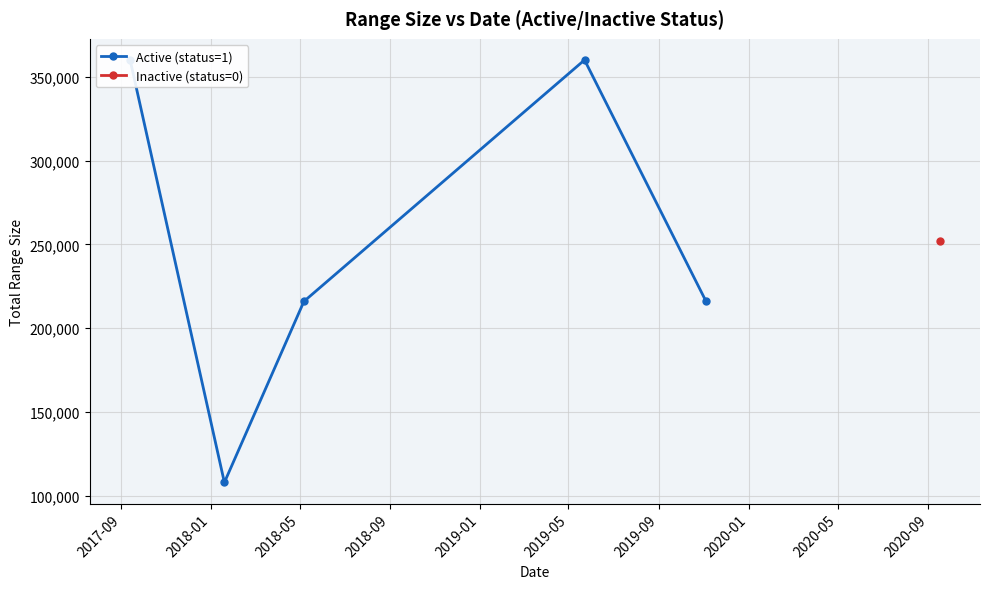

What is the difference between the values at 2019-01 and 2017-09?

144000